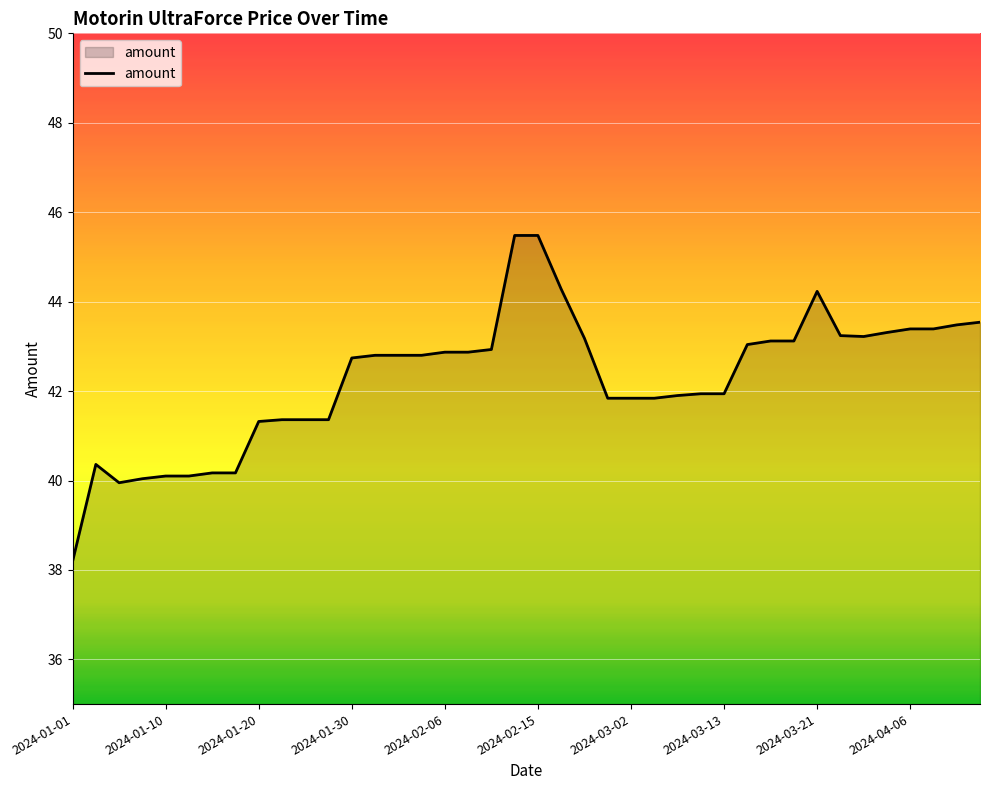

What is the minimum value shown in the chart?

38.2